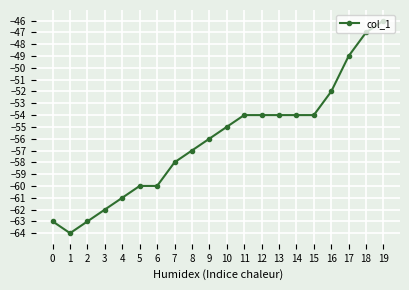

What is the difference between the maximum and minimum values?

18